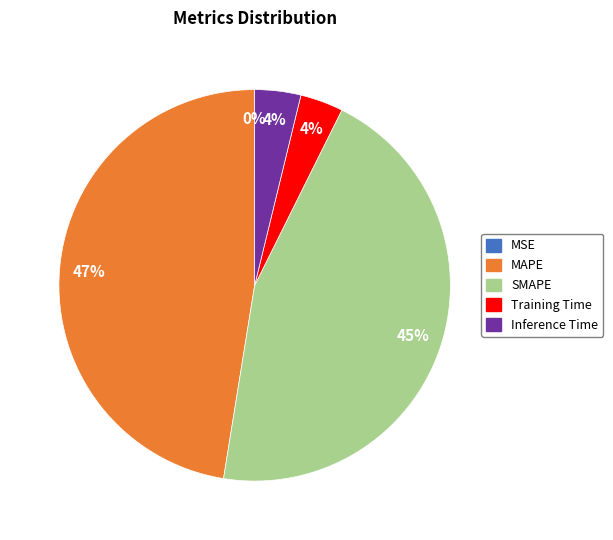

To the nearest percent, what percentage of the pie is Inference Time?

4%